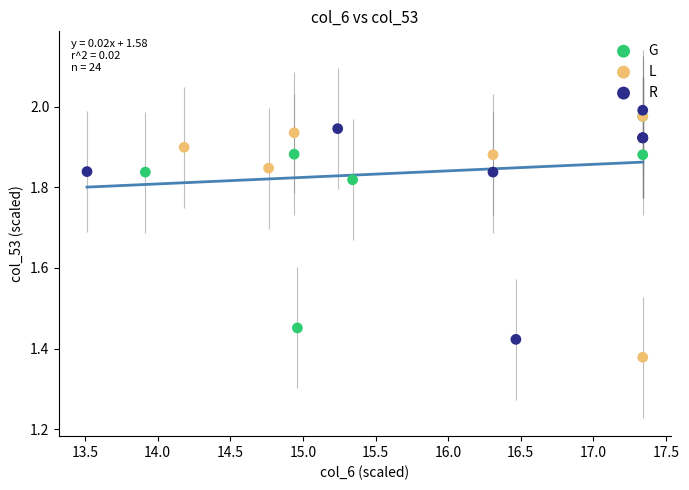

Which series contains the lowest Y value?

L